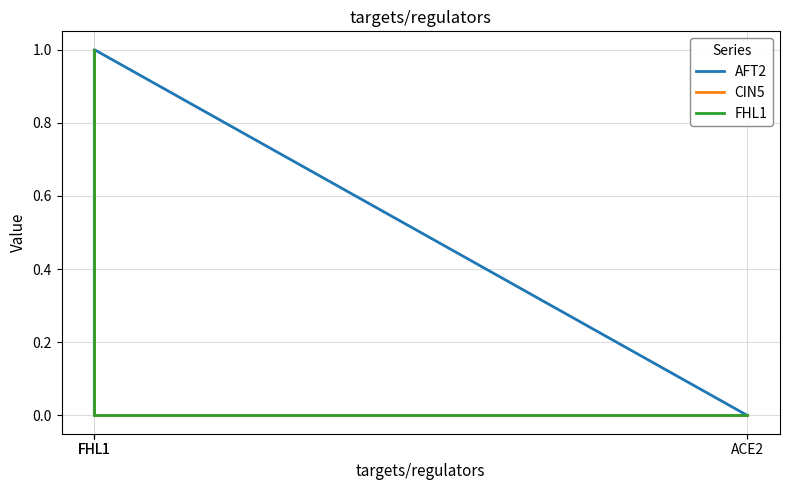

Does the chart have visible grid lines?

Yes